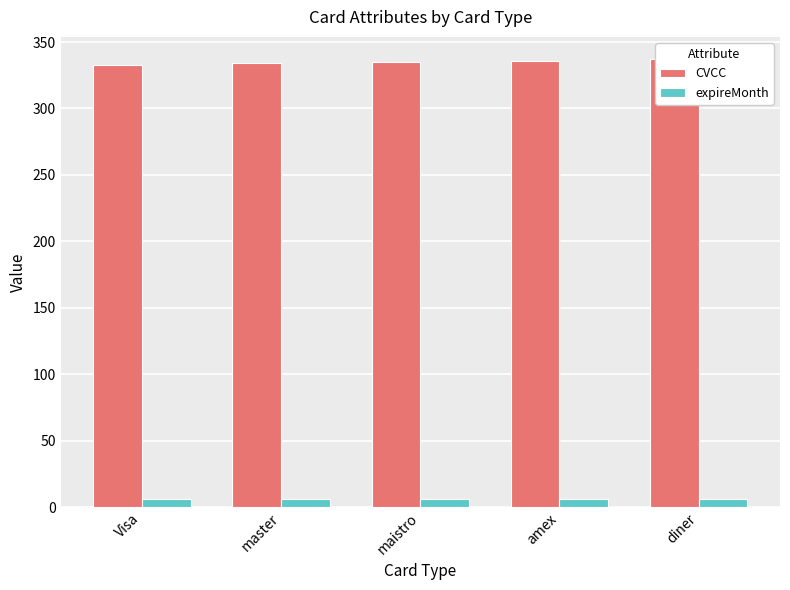

What are all the series names shown in the legend?

CVCC, expireMonth